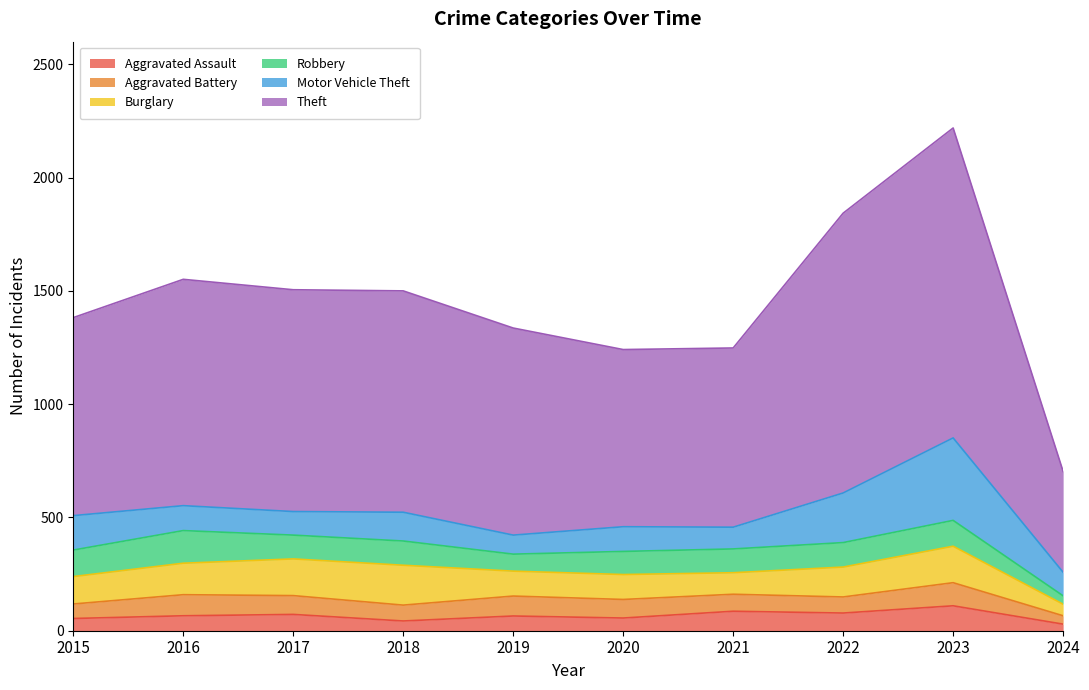

Which series has the widest spread of values?

Theft